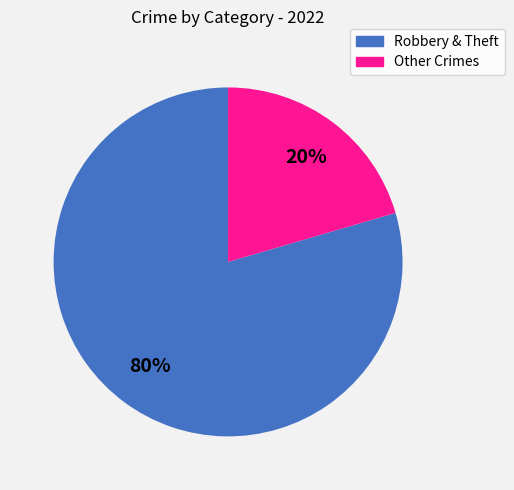

How many segments does this pie chart have?

2